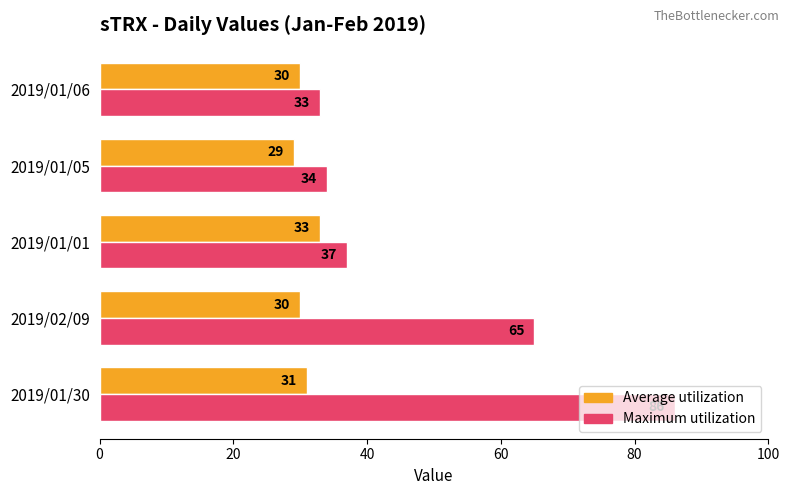

List the series in order of their peak value, lowest first.

Average utilization, Maximum utilization